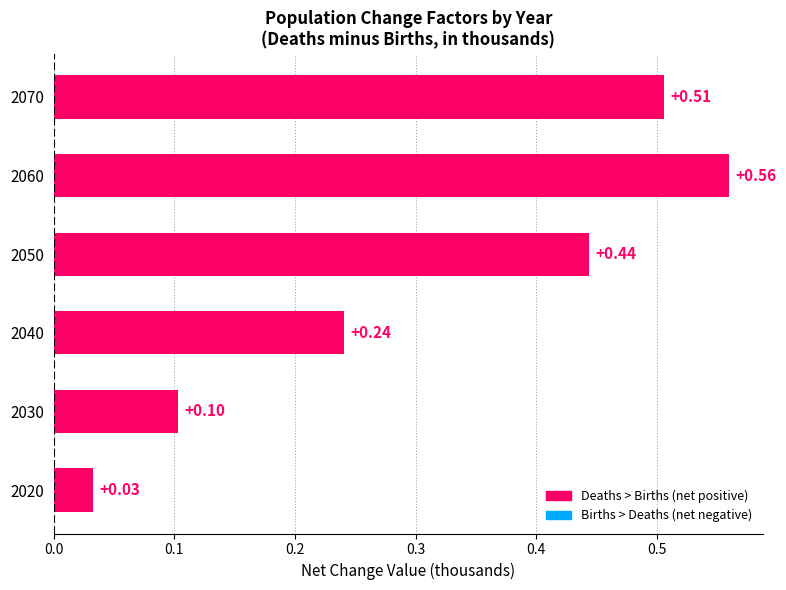

Does the chart contain stacked bars?

No